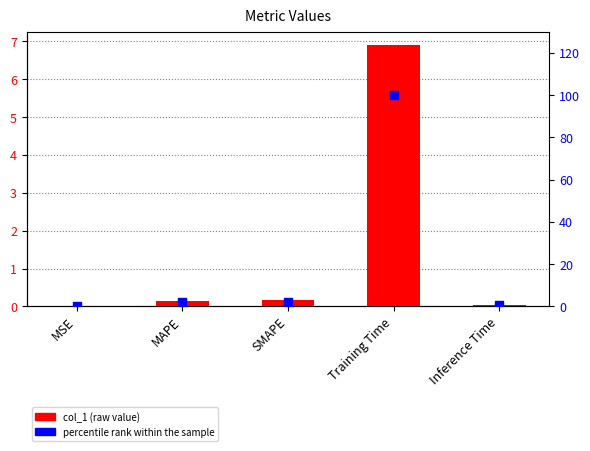

At which category is the sum across all series the highest?

Training Time